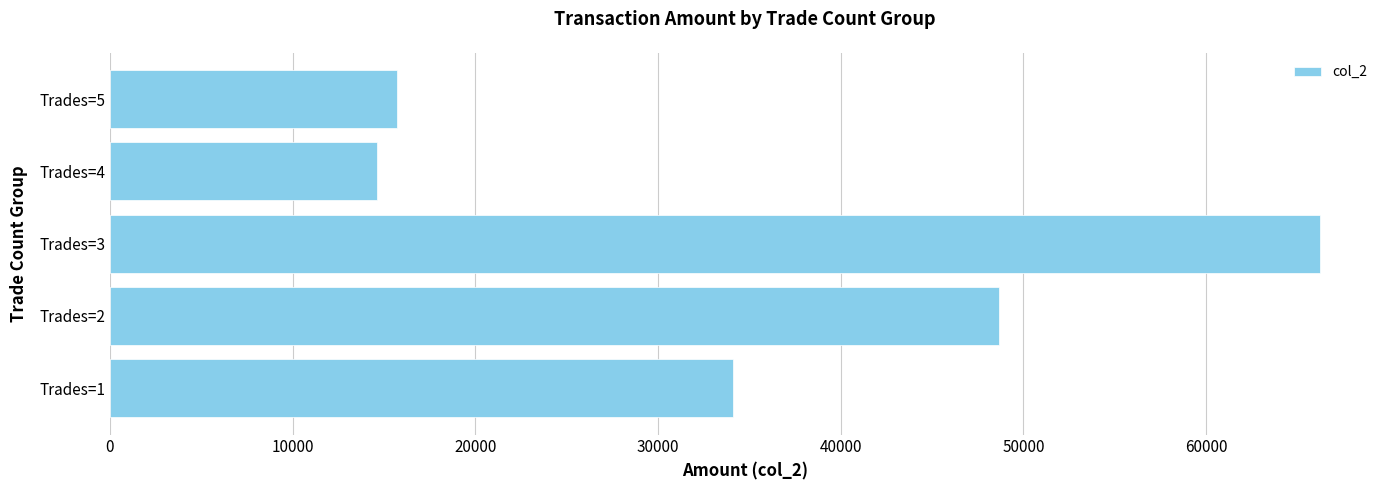

What is the ratio of the value at Trades=5 to the value at Trades=2?

0.3